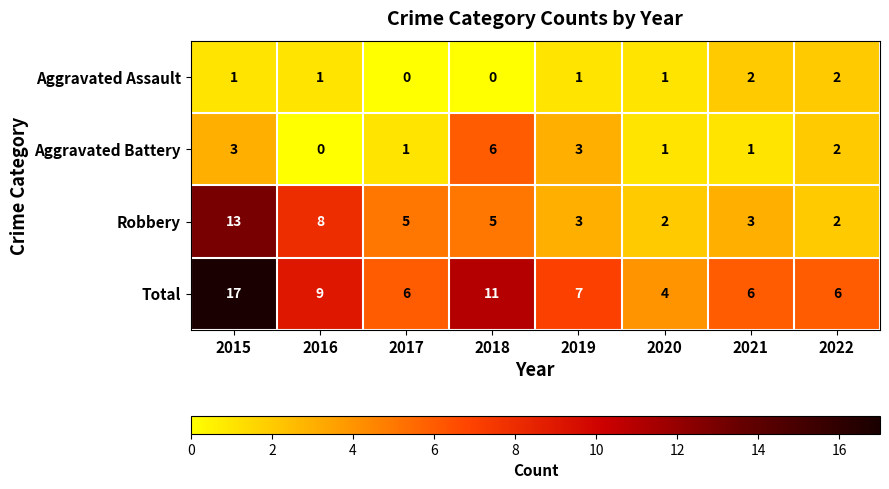

Which series changed the most between 2018 and 2020?

Total